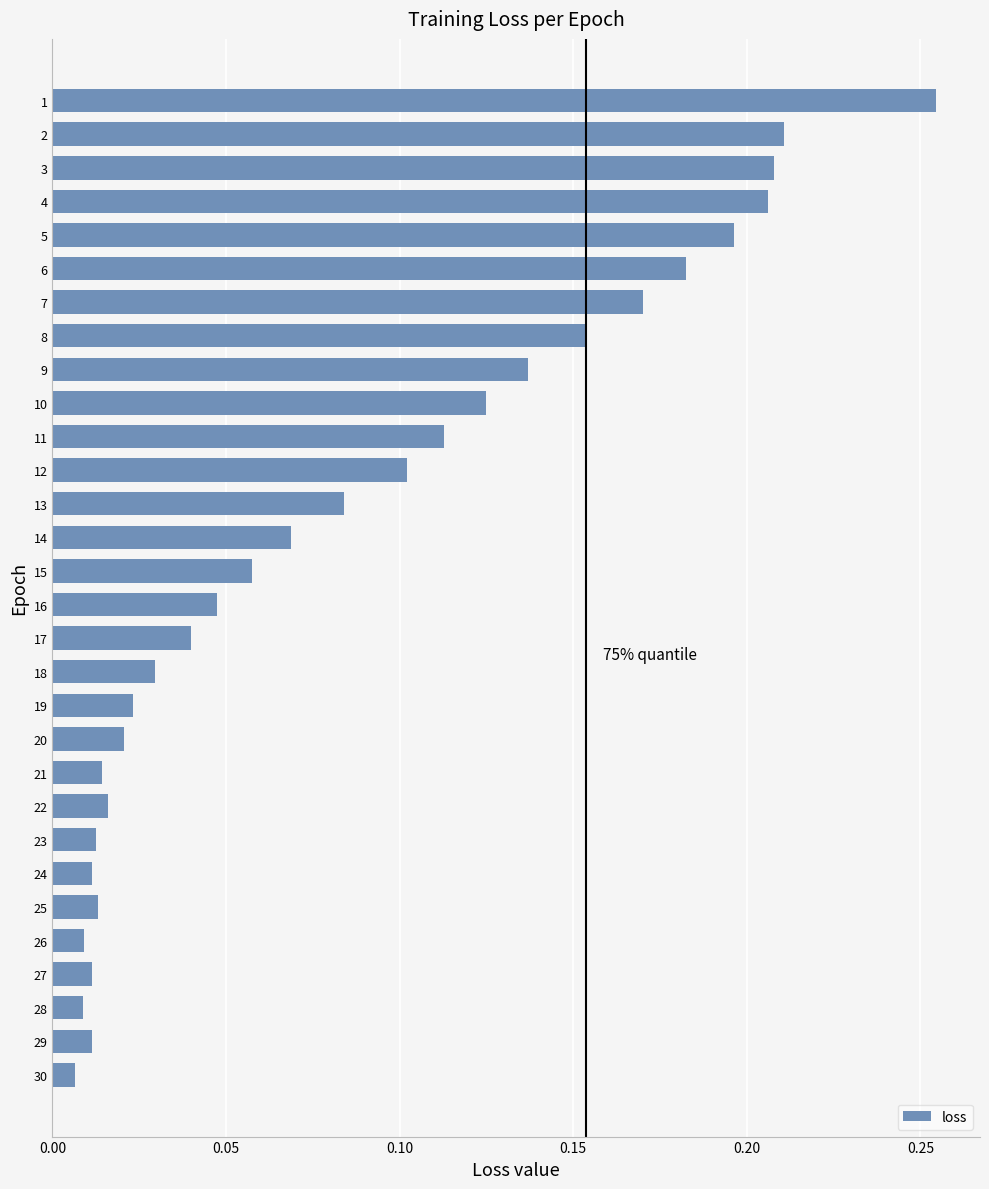

The value at 17 is 0.1. True or false?

False